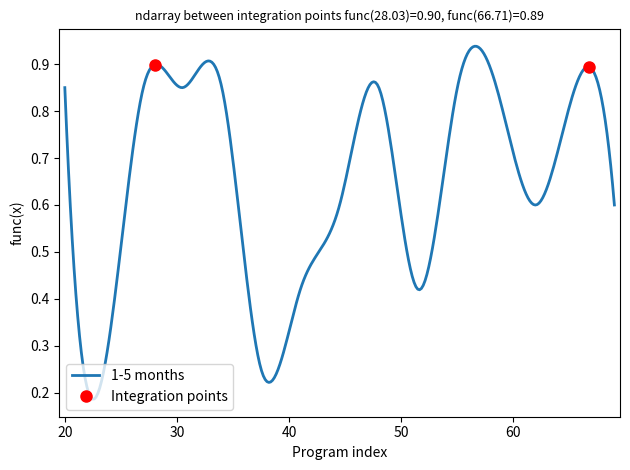

Is this an area chart (filled region under the line)?

No